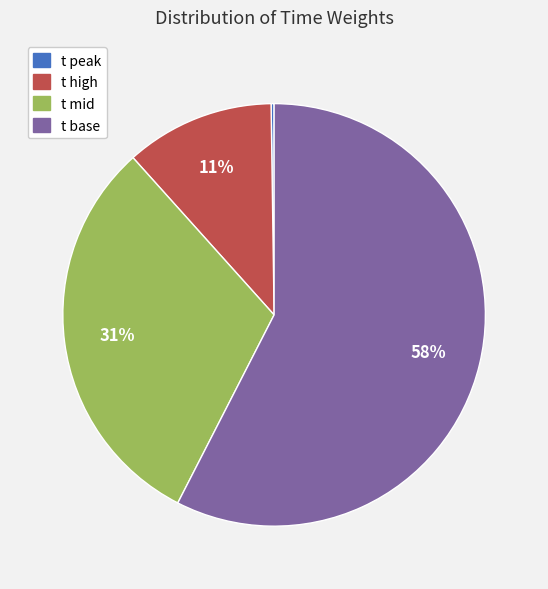

To the nearest percent, what is the average slice percentage?

25%